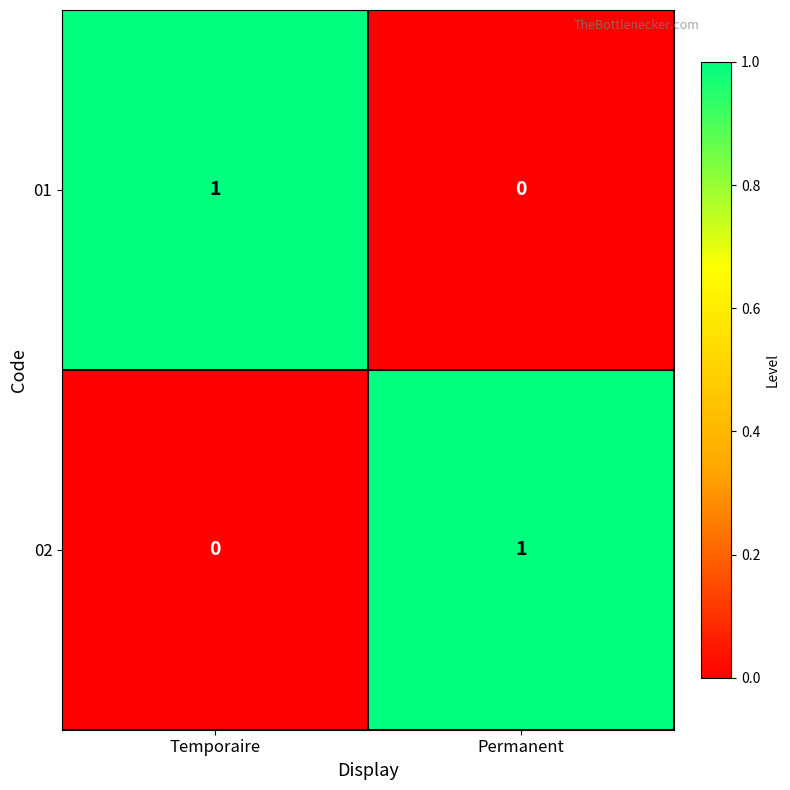

At Permanent, list the series in order from smallest to largest.

01, 02